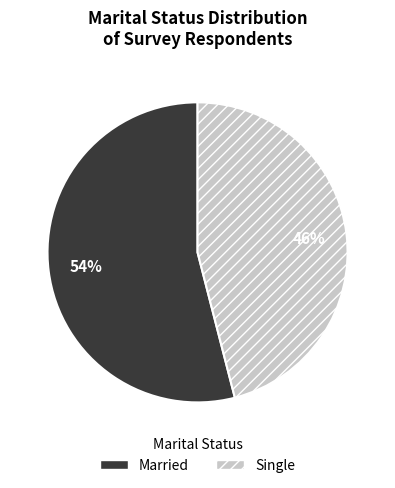

Rank the categories by value from highest to lowest.

Married, Single